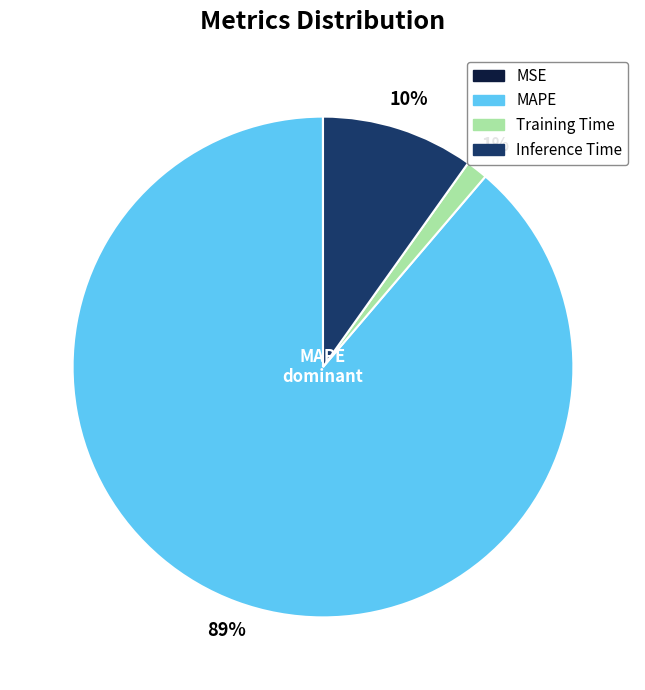

Combined, do Inference Time and MAPE account for over 50%?

Yes